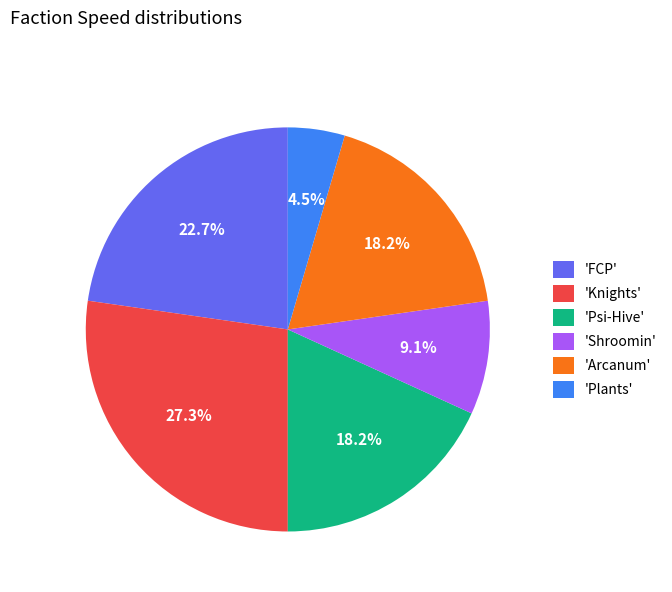

Which category has the smallest portion of the pie?

'Plants'